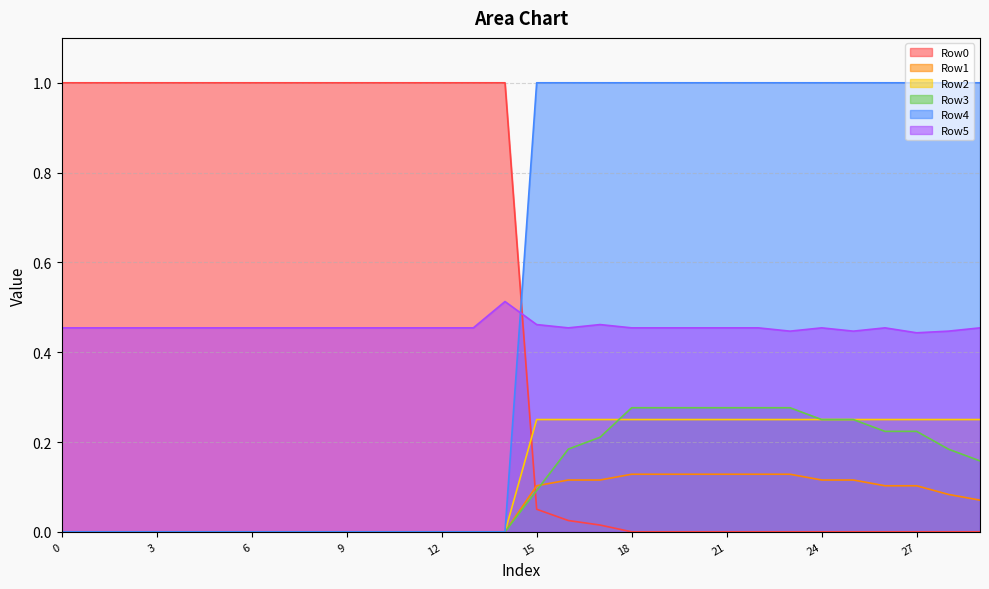

At which category is the sum across all series the highest?

18